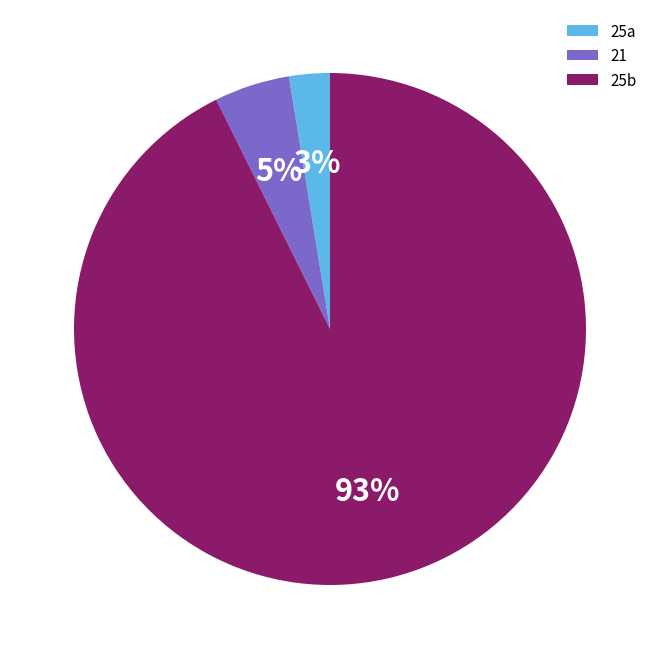

Which category has the biggest portion of the pie?

25b